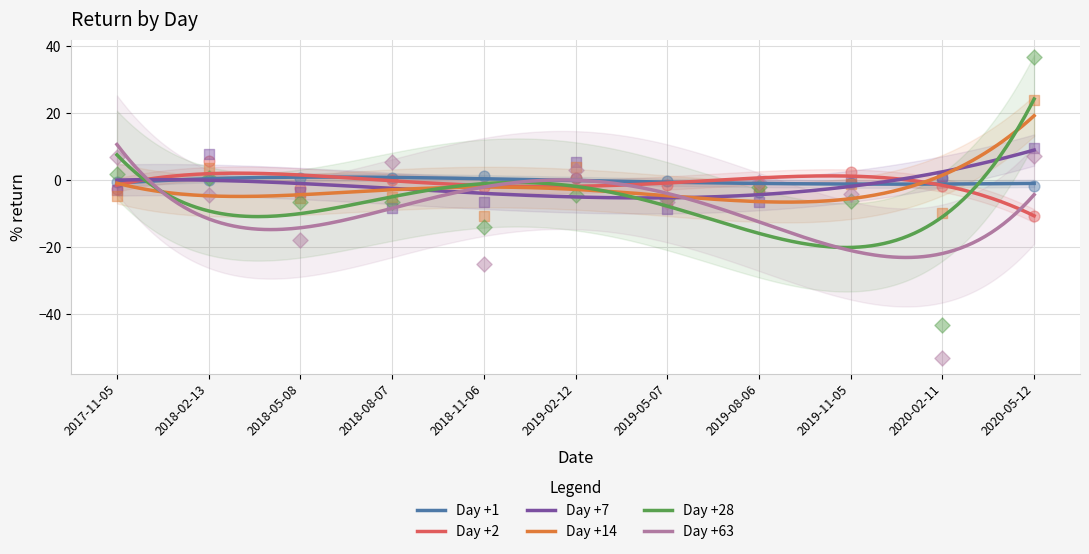

Which series reaches the maximum Y coordinate?

Day +28